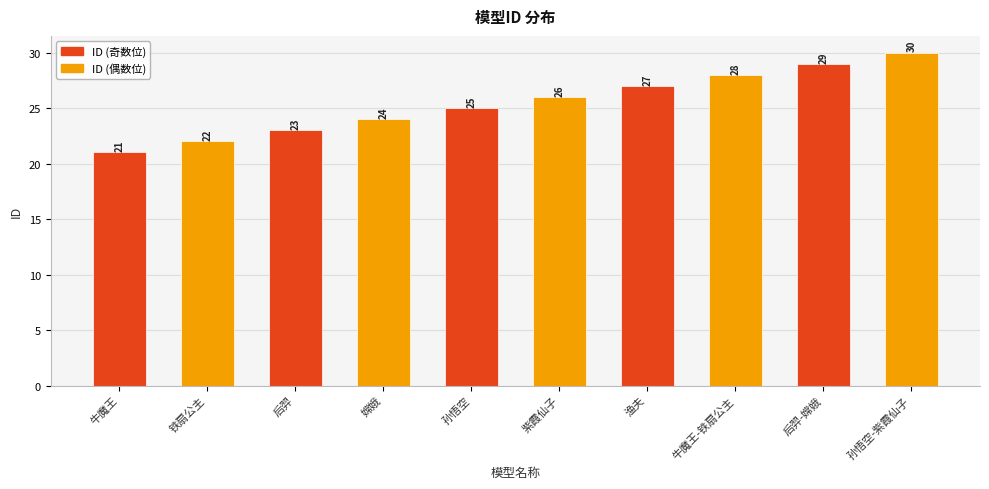

The value at 紫霞仙子 is 5. True or false?

False